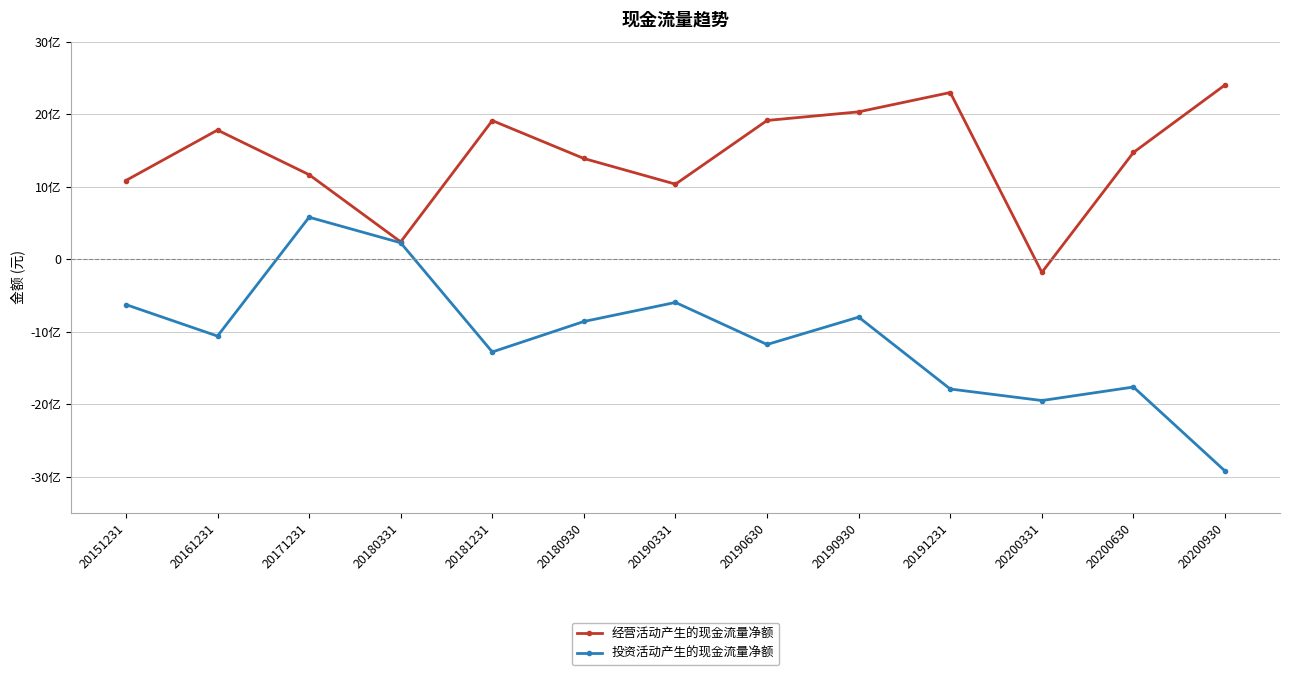

Where is the first local maximum for 经营活动产生的现金流量净额?

20161231